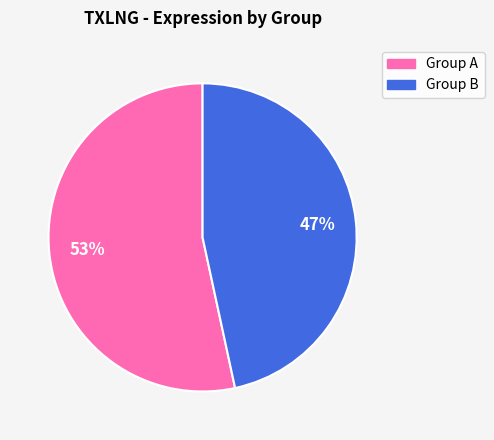

Is there a majority slice in this chart?

Yes